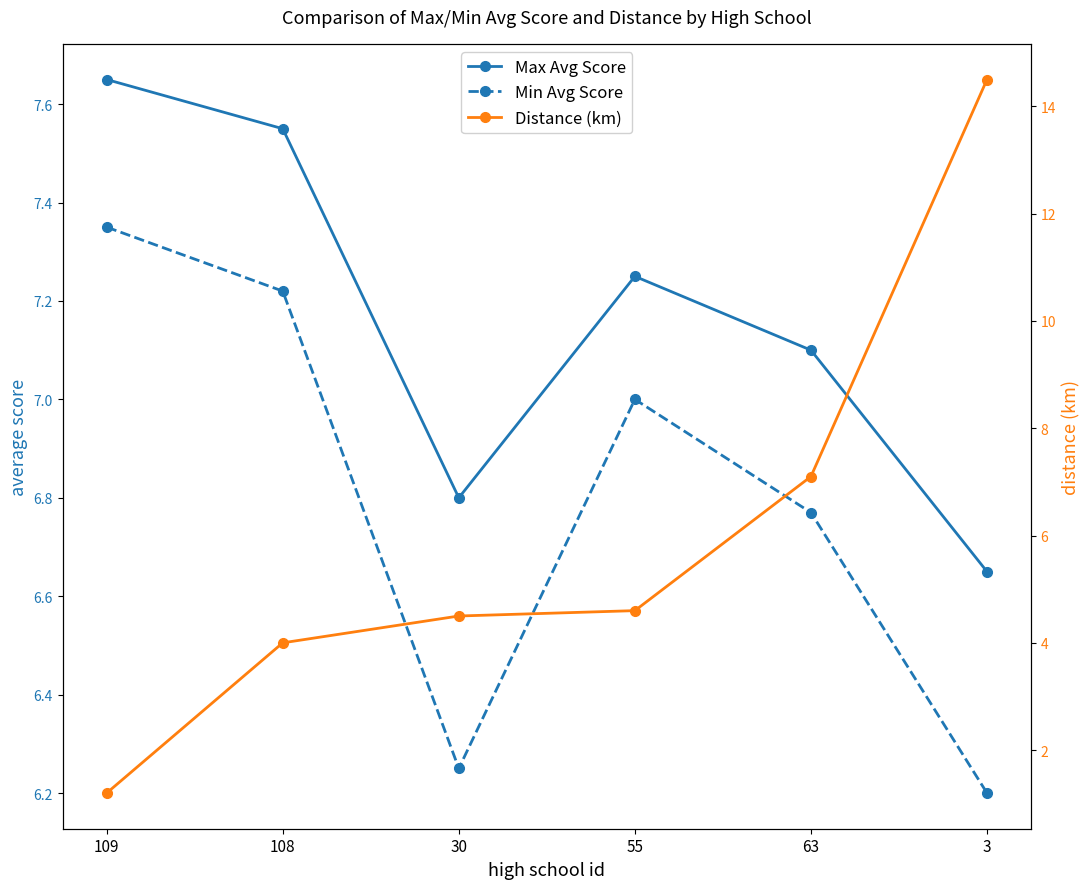

Reading left to right, transcribe all the data shown in this chart.

Max Avg Score: 109=7.7	108=7.5	30=6.8	55=7.2	63=7.1	3=6.7
Min Avg Score: 109=7.3	108=7.2	30=6.2	55=7.0	63=6.8	3=6.2
Distance (km): 109=1.2	108=4.0	30=4.5	55=4.6	63=7.1	3=14.5